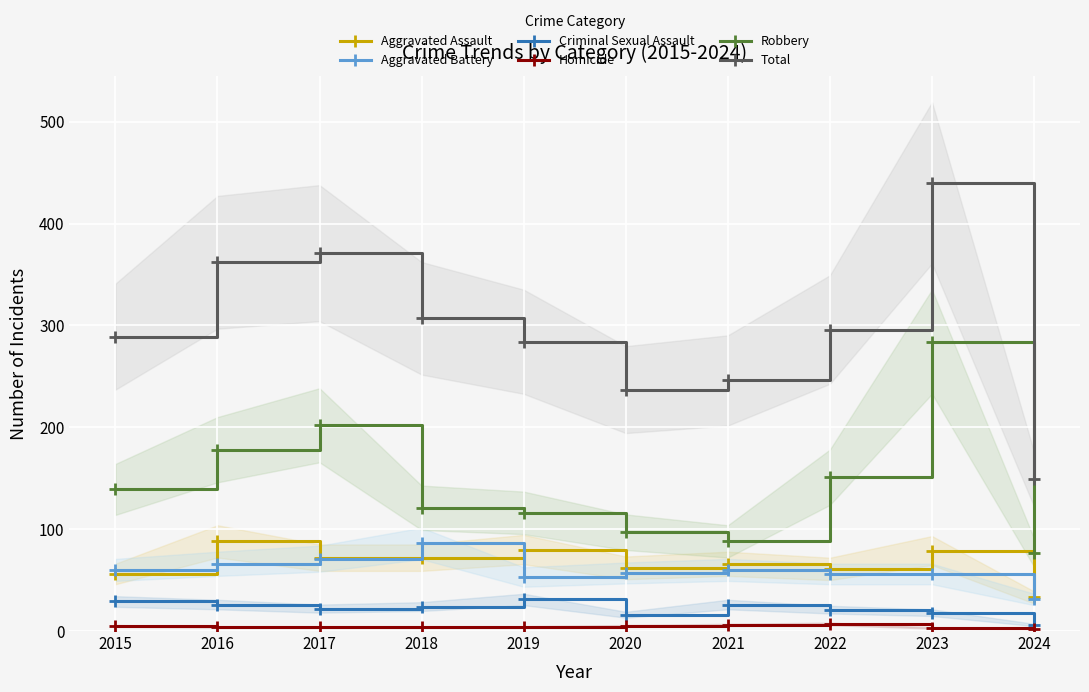

Is it true that Total equals 296 at 2022?

True